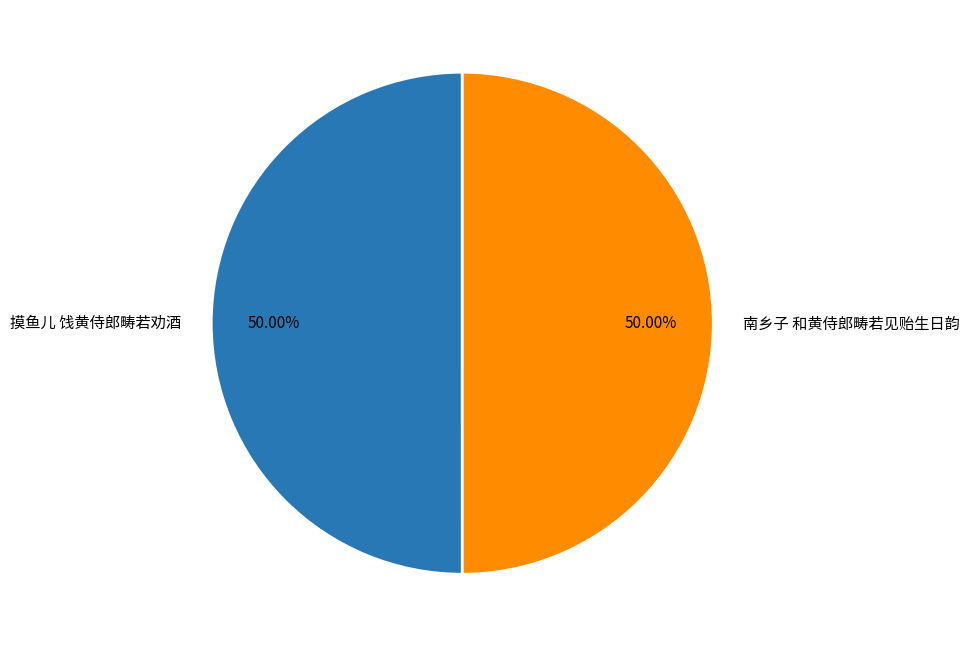

Is it true that 摸鱼儿 饯黄侍郎畴若劝酒 is 60% of the pie?

False